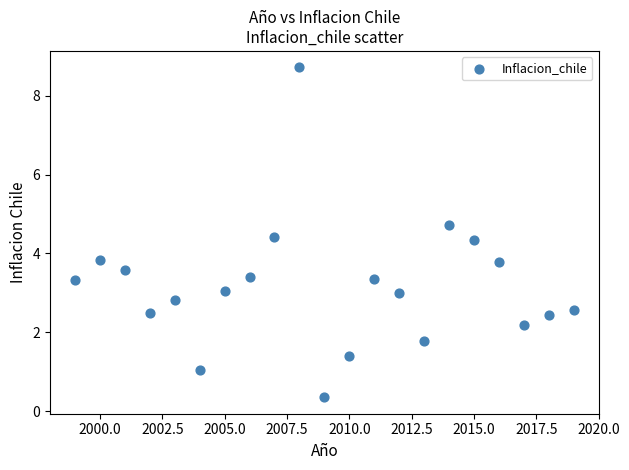

What is the range of X values (max minus min)?

20.0